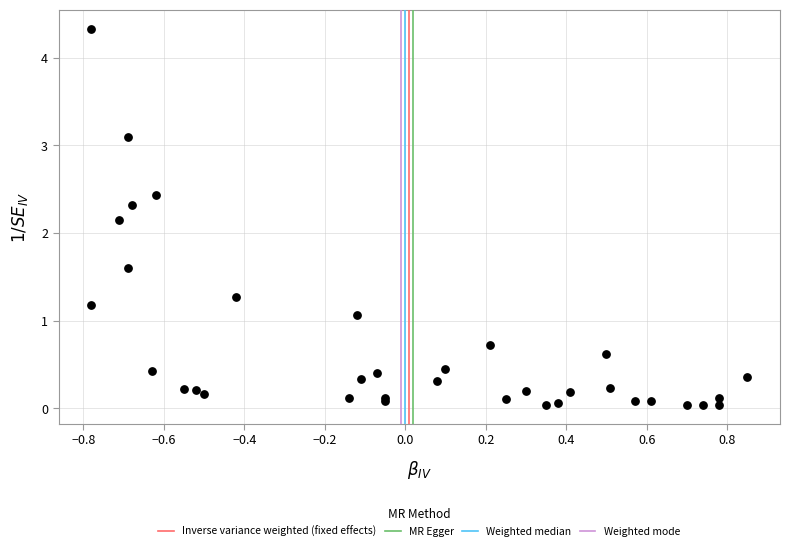

What Y value in the scatter plot is closest to 2?

2.2